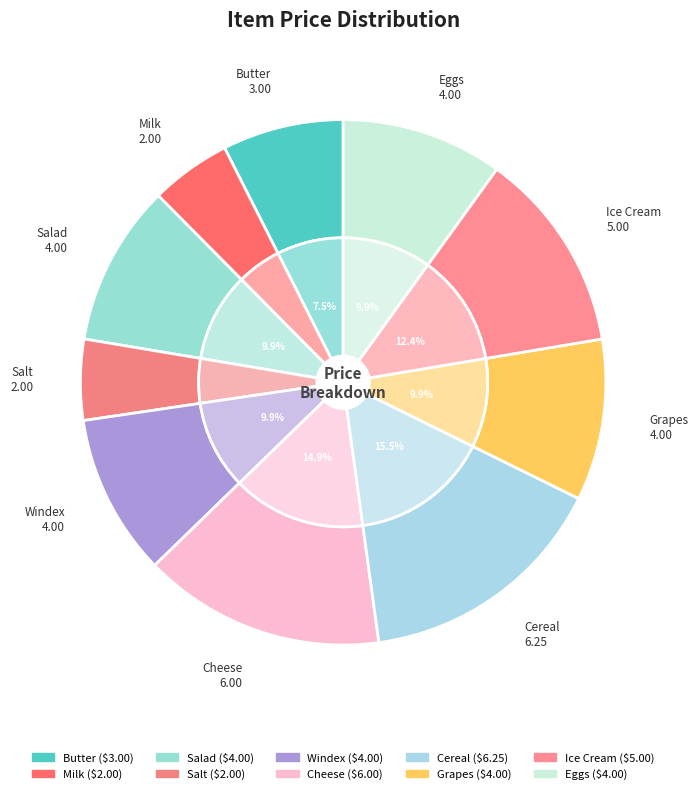

How much of the chart is everything except Grapes?

90.1%